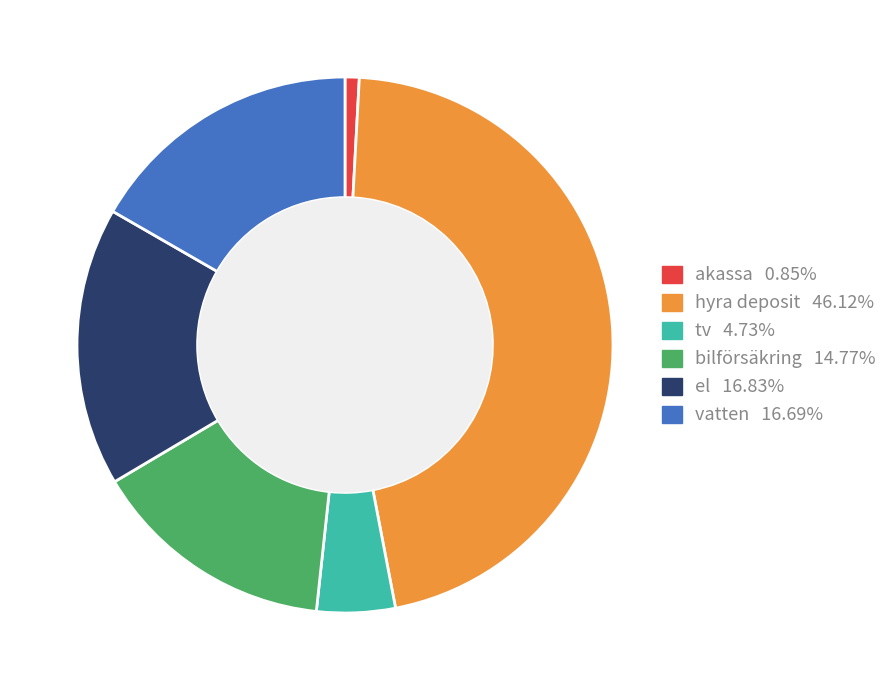

Is there any slice that represents more than half of the pie?

No